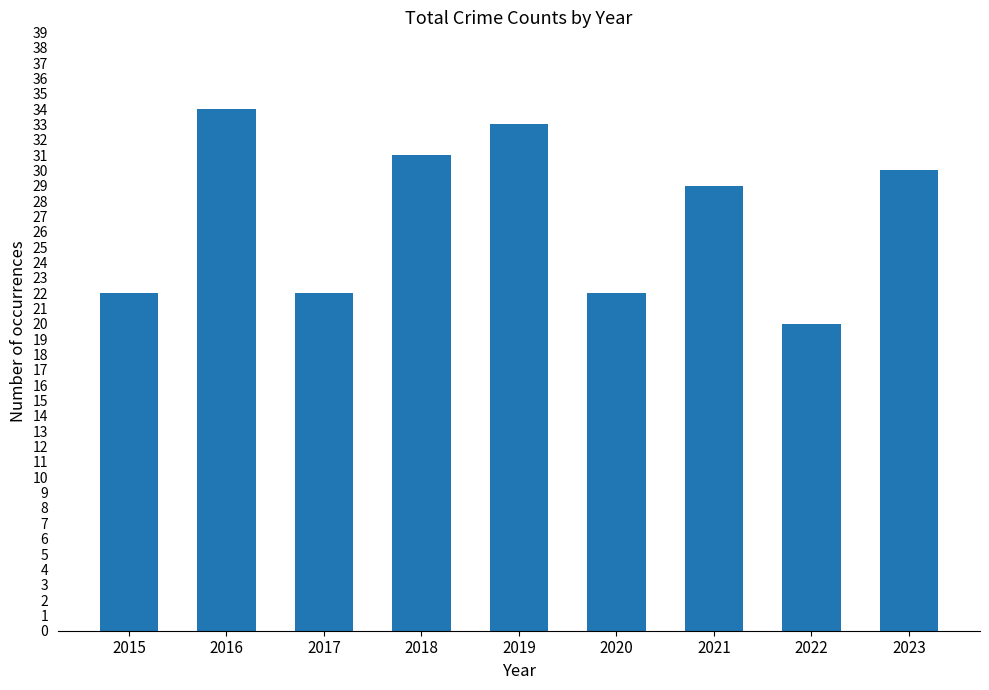

What is the ratio of the value at 2016 to the value at 2022?

1.7